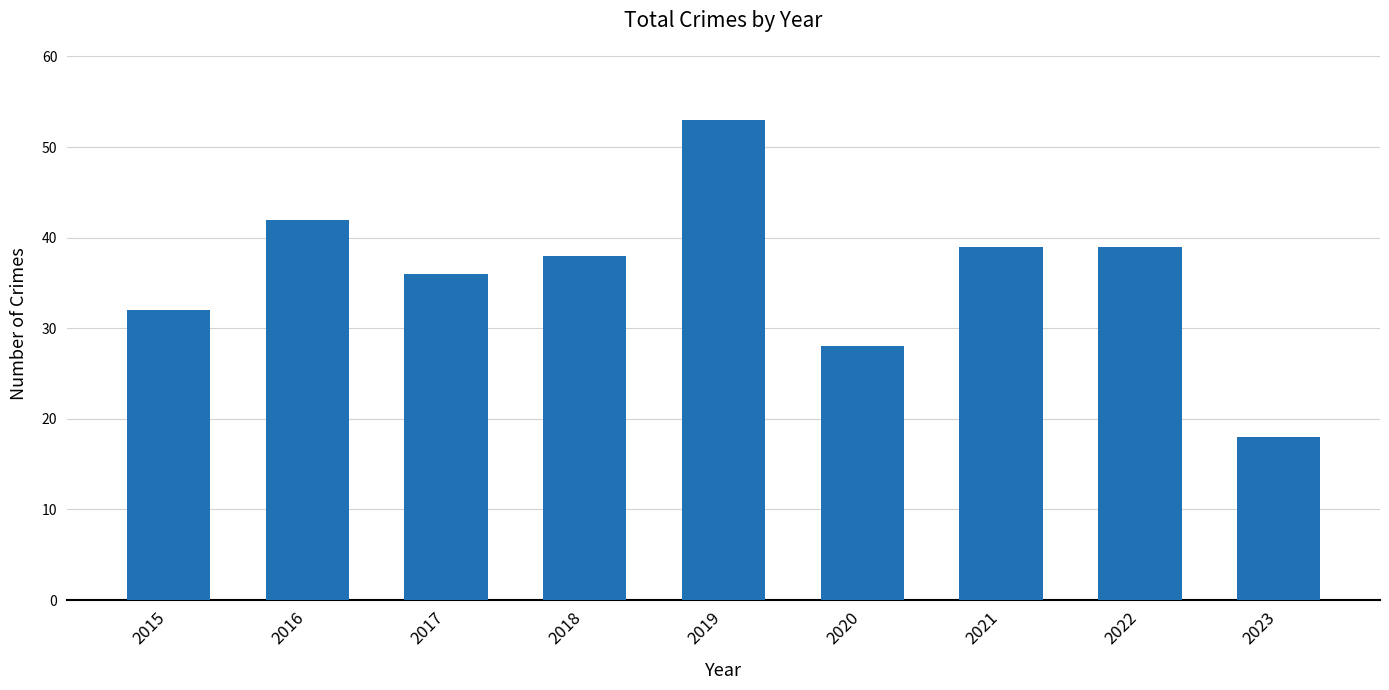

Reading right to left, what are all the values shown in this chart?

2023=18	2022=39	2021=39	2020=28	2019=53	2018=38	2017=36	2016=42	2015=32